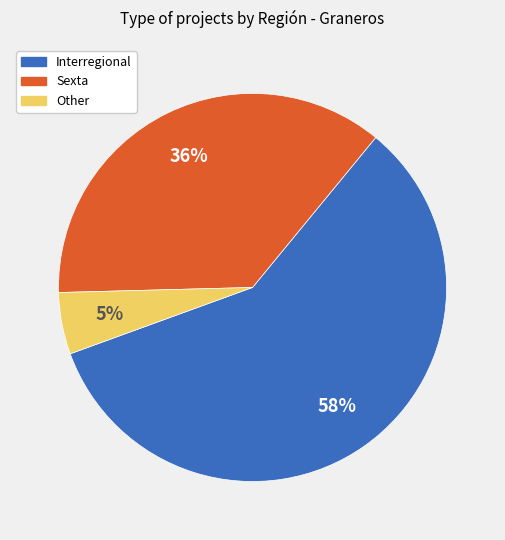

Between Interregional and Sexta, which is larger?

Interregional